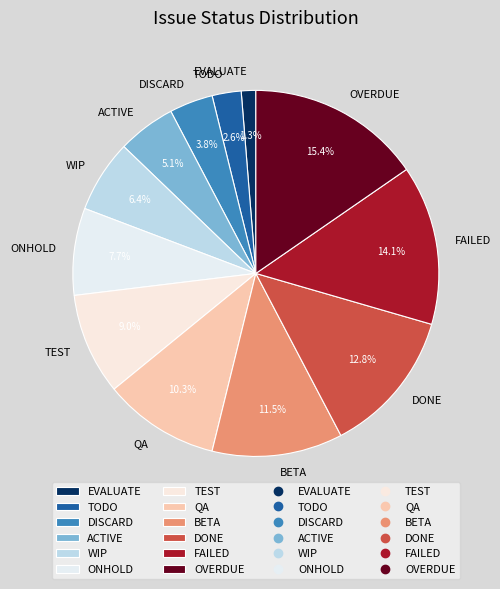

To the nearest percent, what is the average slice percentage?

8%